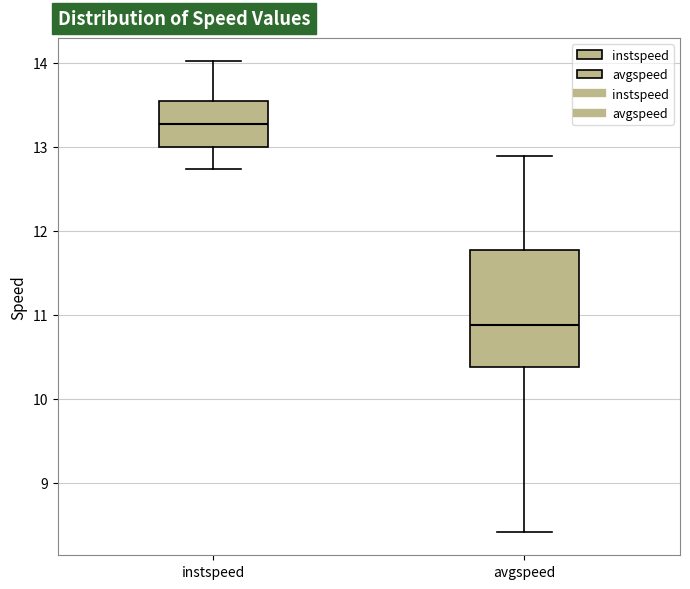

Reading left to right, read every box against the y-axis: the position of its median line, the range the box covers, and the ends of its whiskers. The values are not printed on the chart, so give them approximately, as read against the axis.

instspeed: median 13.3, box 13.0 to 13.5, whiskers 12.7 to 14.0
avgspeed: median 10.9, box 10.4 to 11.8, whiskers 8.4 to 12.9